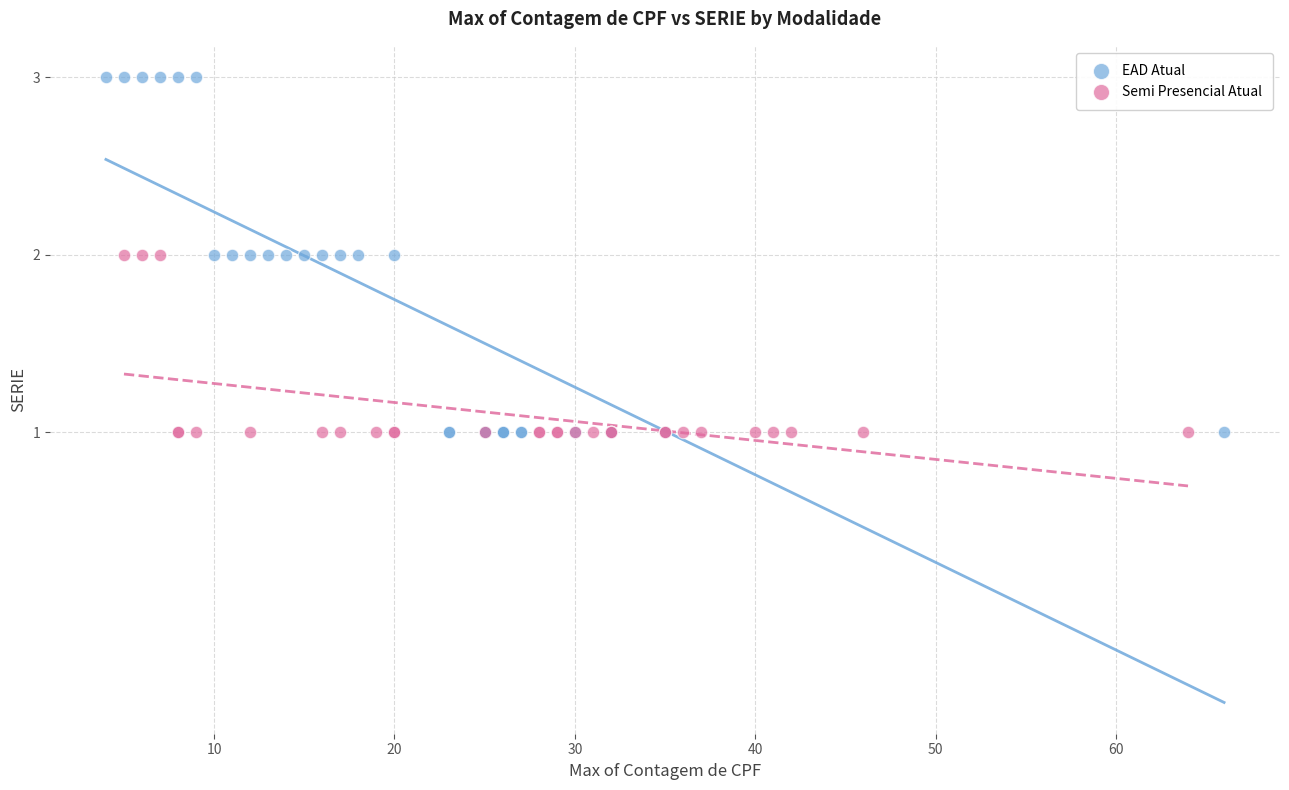

Which series has the largest Y range (max minus min)?

EAD Atual